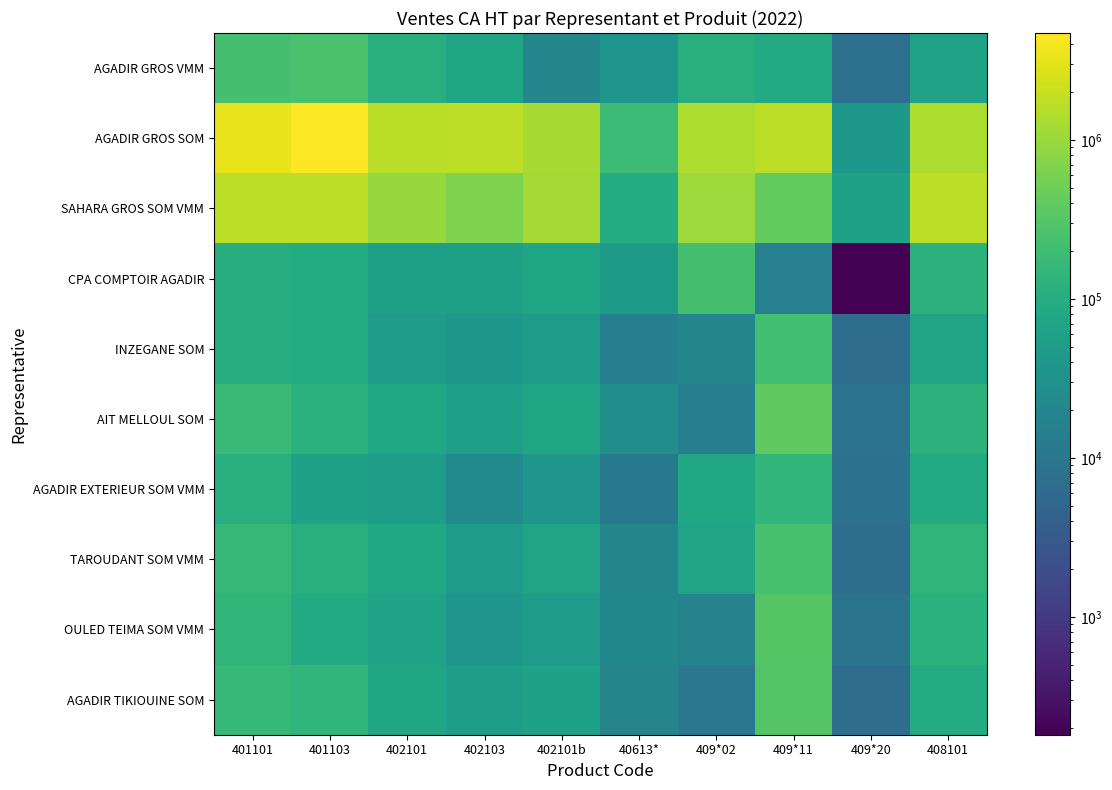

How many distinct data groups are displayed?

10